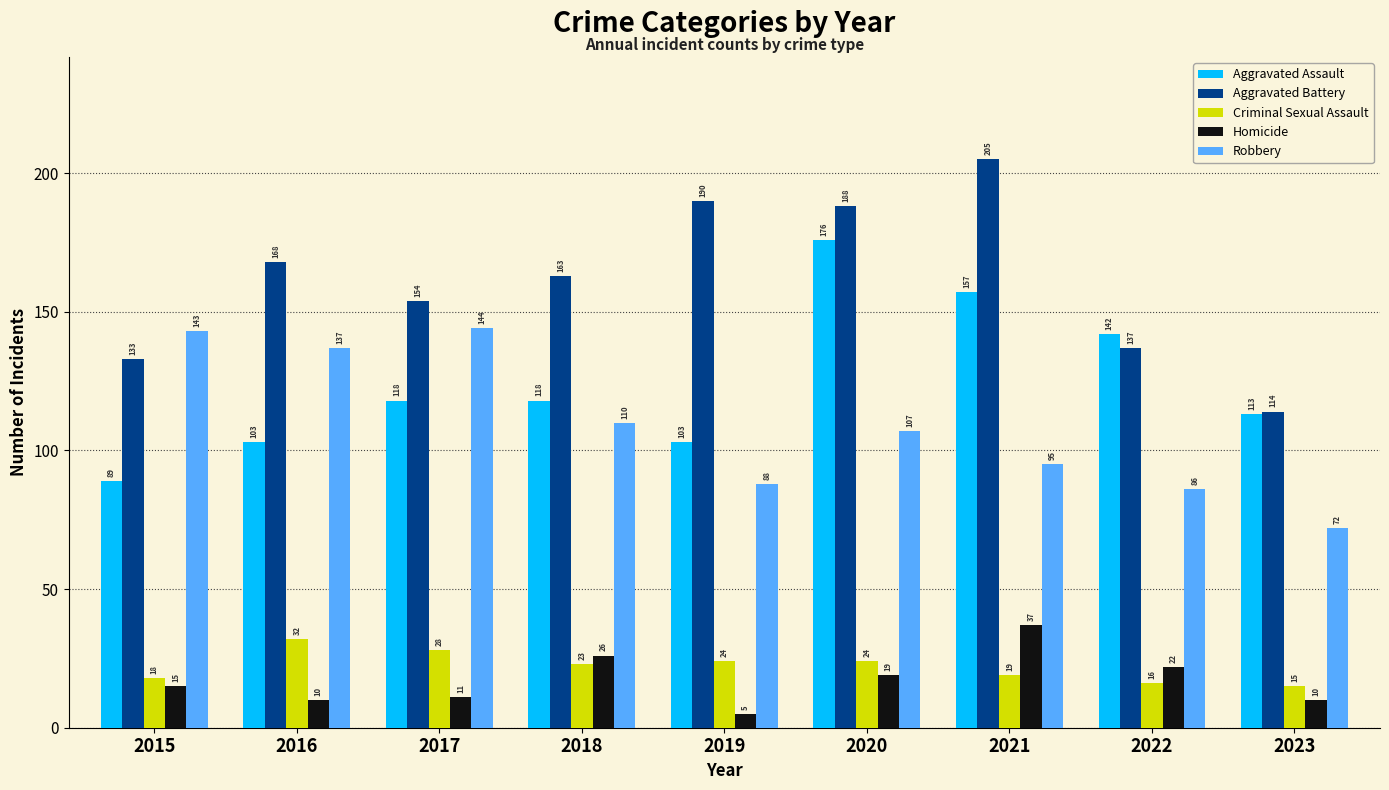

Reading left to right, extract all data points from this chart.

Aggravated Assault: 89	103	118	118	103	176	157	142	113
Aggravated Battery: 133	168	154	163	190	188	205	137	114
Criminal Sexual Assault: 18	32	28	23	24	24	19	16	15
Homicide: 15	10	11	26	5	19	37	22	10
Robbery: 143	137	144	110	88	107	95	86	72